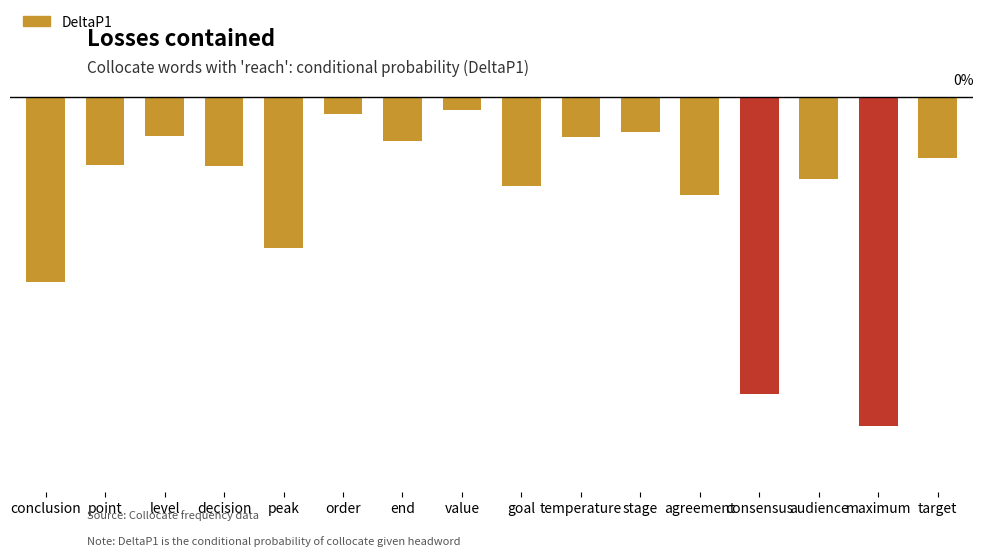

Where is the data nearest to the value 0?

value